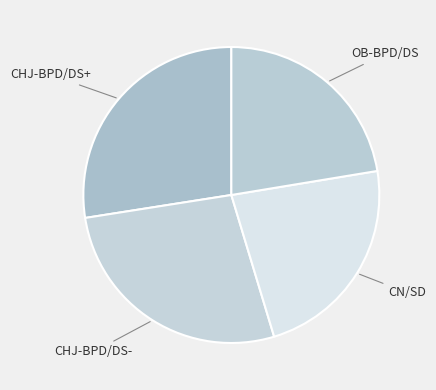

Count the number of slices in the pie.

4